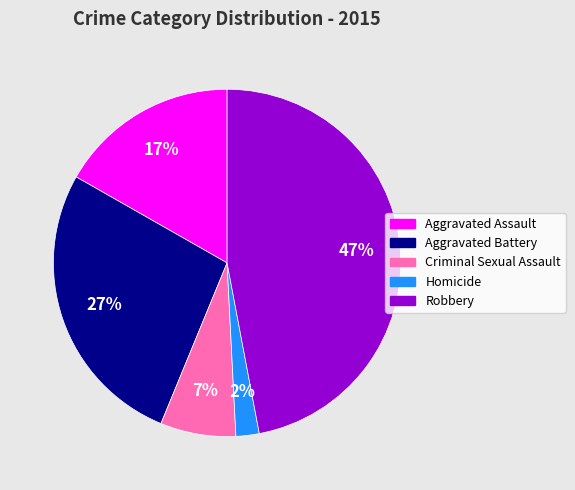

The Aggravated Battery slice represents 17% of the pie. True or false?

False